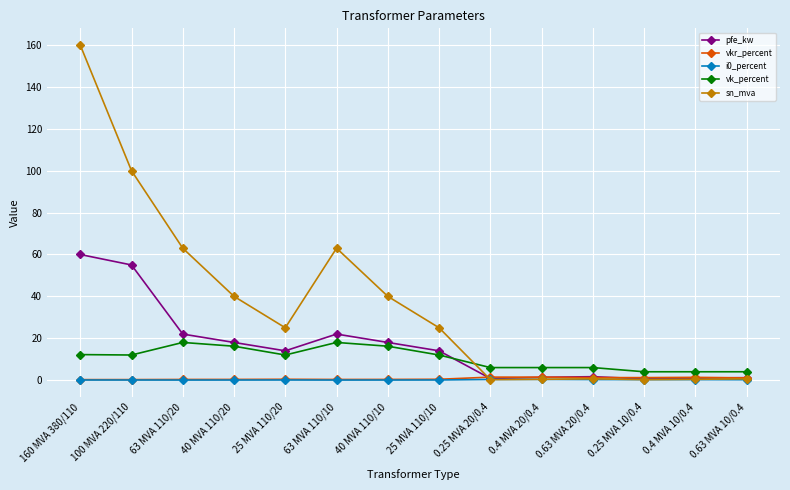

How many distinct data groups are displayed?

5